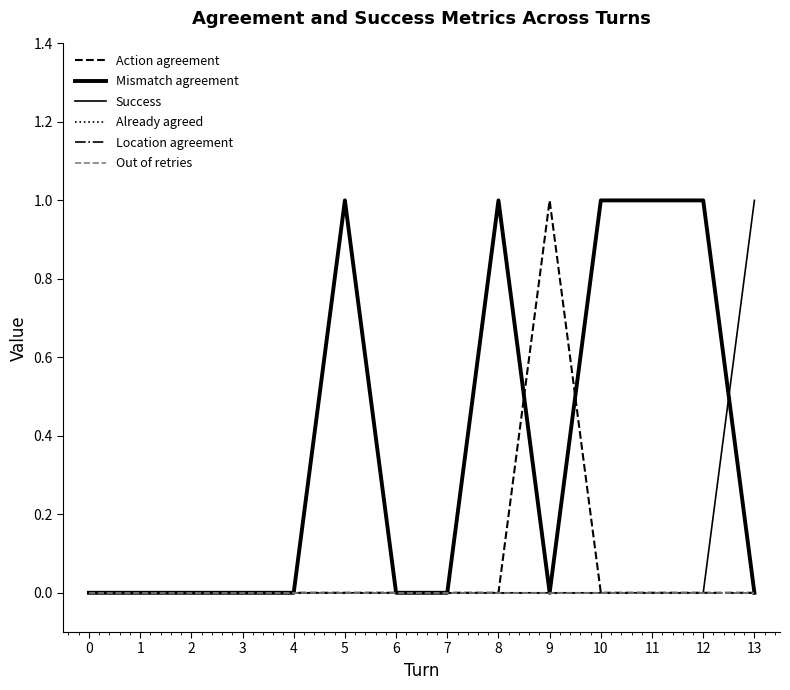

Does the chart display data point markers on the line(s)?

No